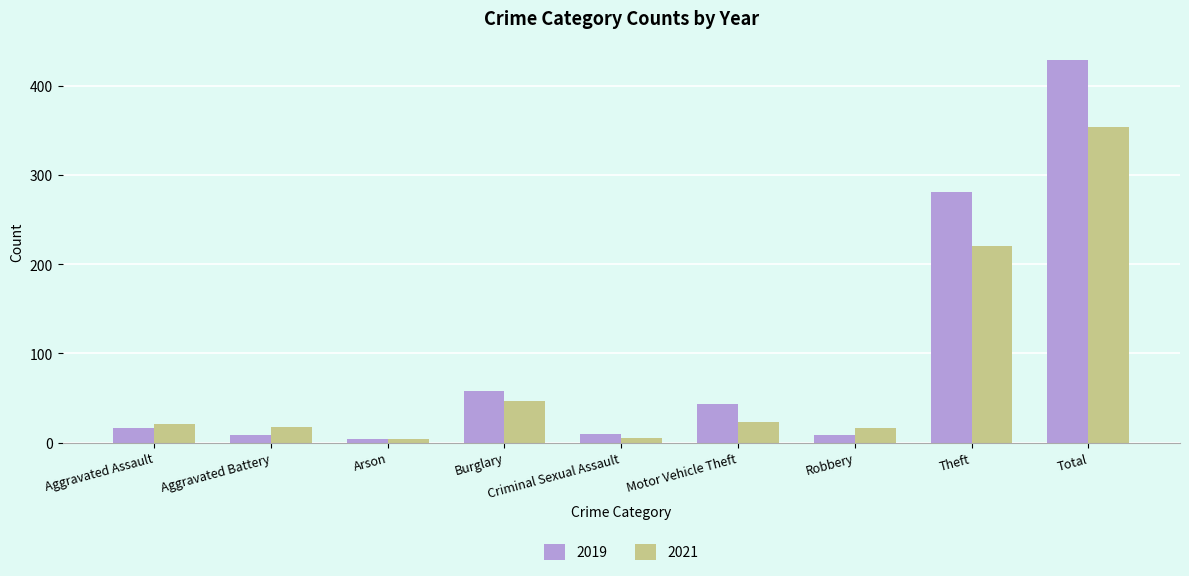

List the series in order of their peak value, lowest first.

2021, 2019